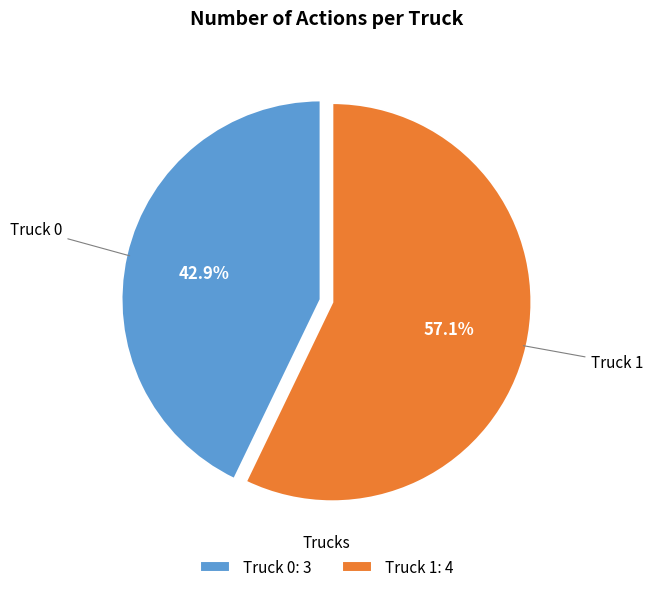

What percentage is the Truck 0 slice, to the nearest percent?

43%